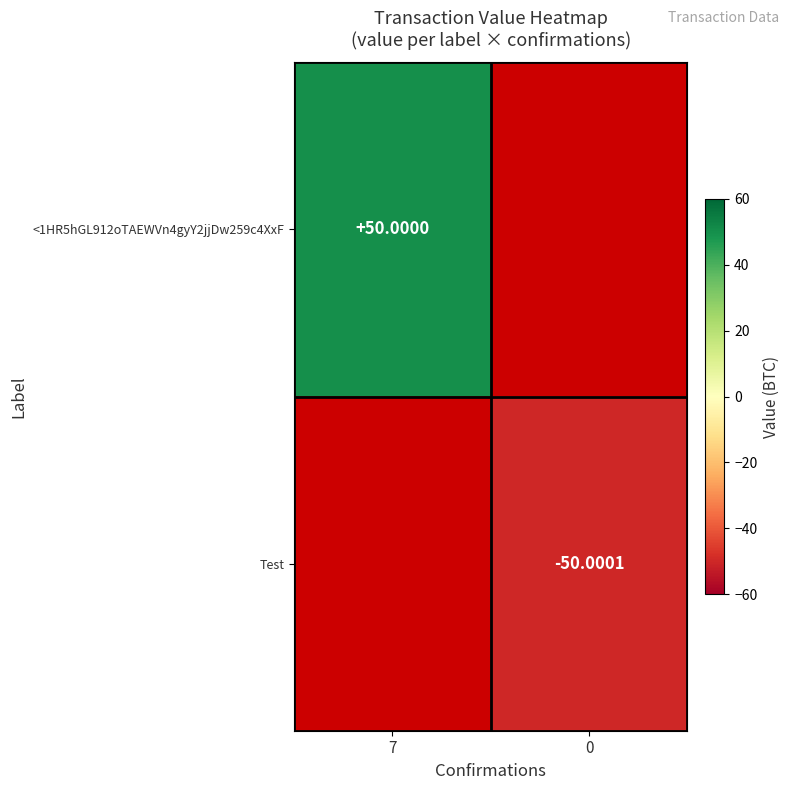

At which label does Test reach its minimum?

7